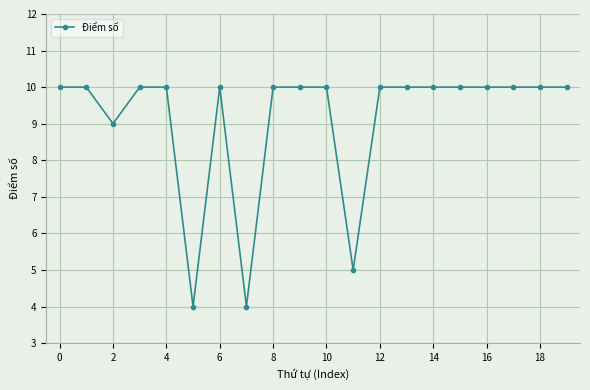

Reading left to right, extract all data points from this chart.

10	10	9	10	10	4	10	4	10	10	10	5	10	10	10	10	10	10	10	10